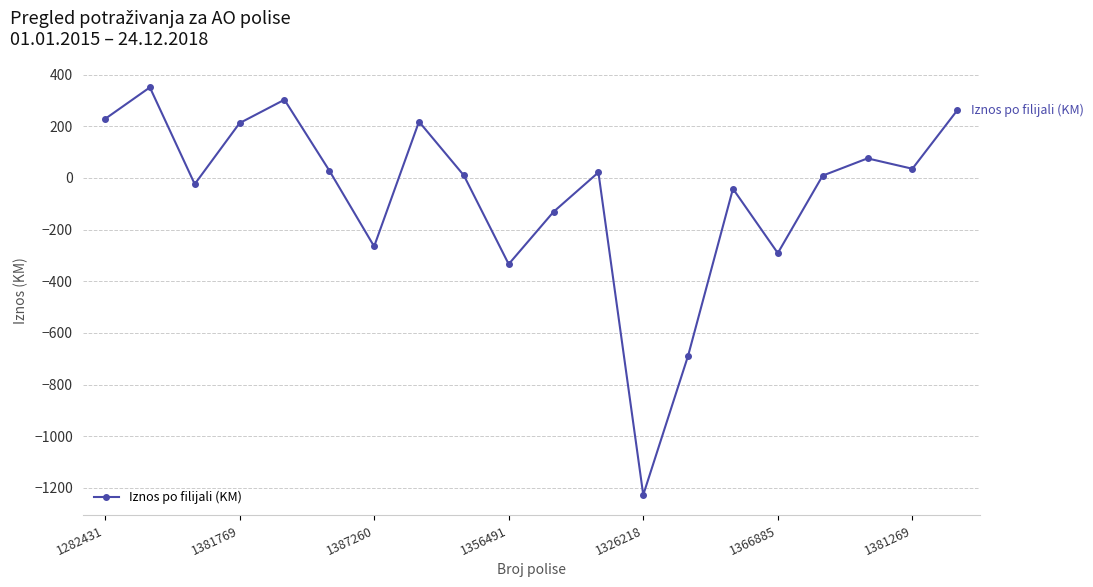

What is the smallest value displayed?

-1226.7